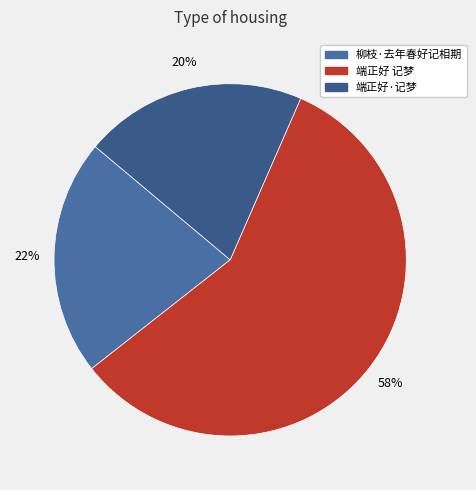

Which category has the smallest portion of the pie?

端正好·记梦